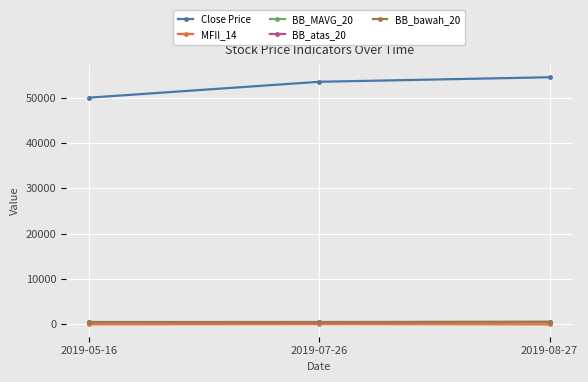

At which label is Close Price closest to 52250?

2019-07-26